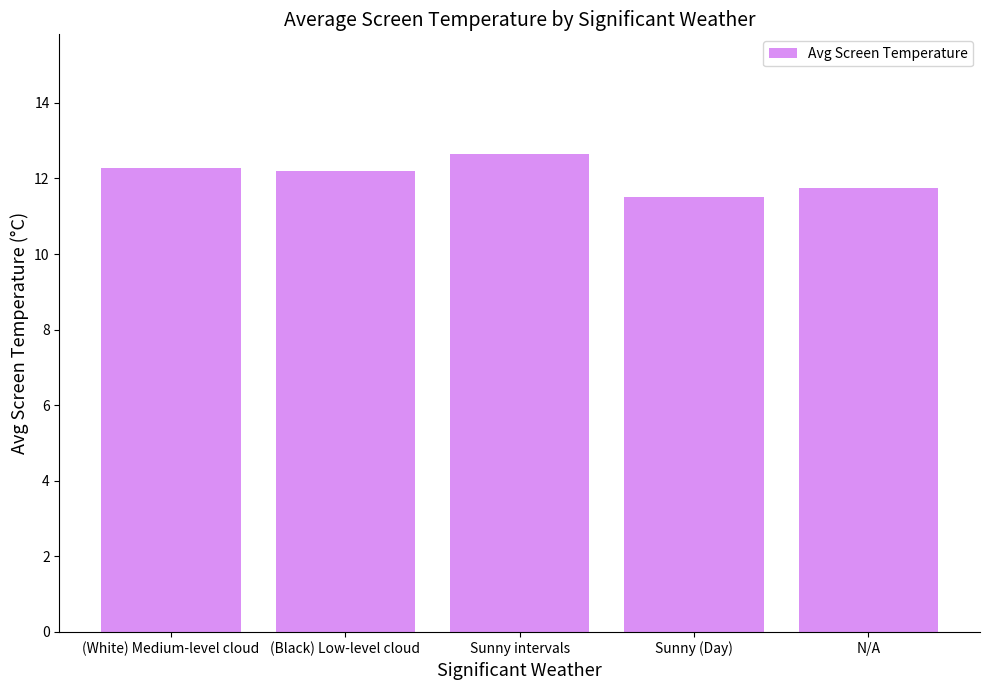

At which label does the data first exceed 12?

(White) Medium-level cloud